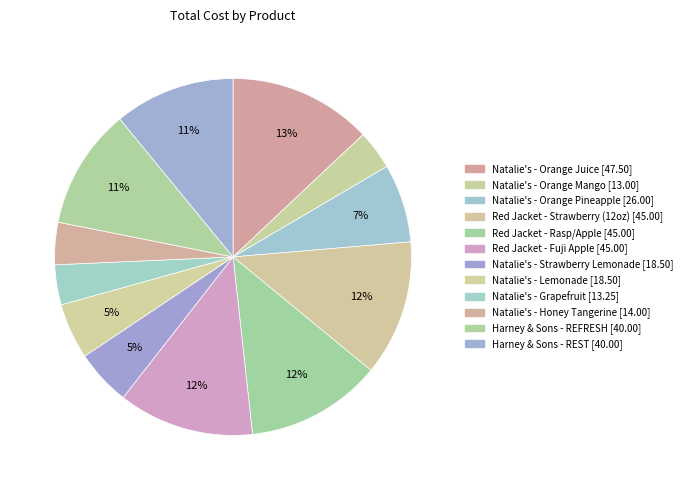

What is the change in value from Natalie's - Orange Juice to Red Jacket - Strawberry (12oz)?

-2.5